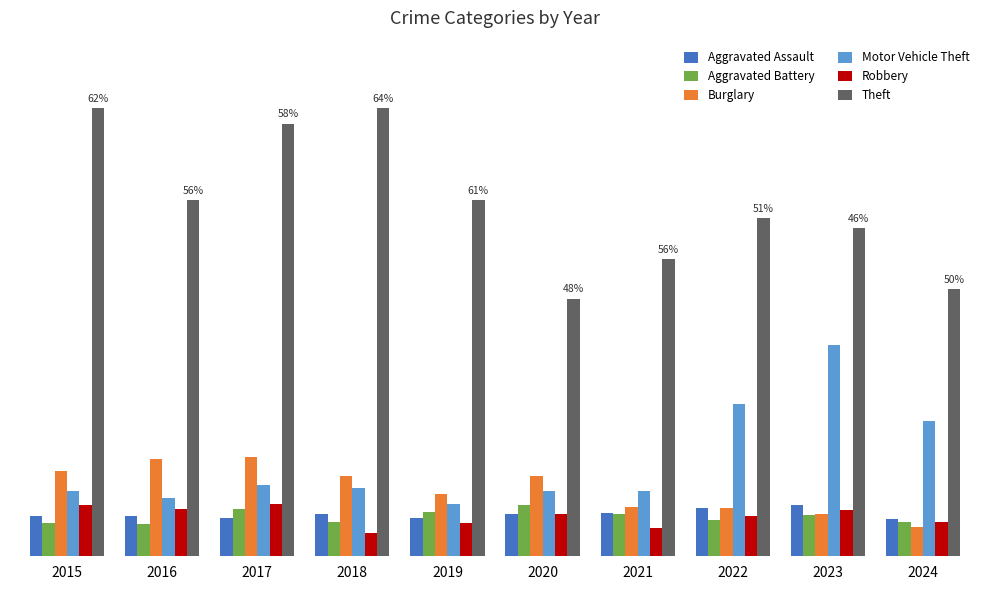

The value of Motor Vehicle Theft at 2017 is 82. True or false?

True